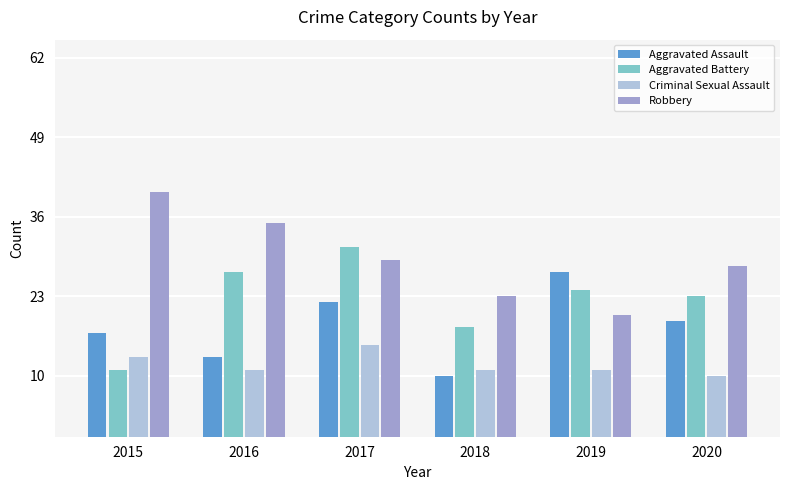

At which label does Aggravated Battery reach its peak?

2017